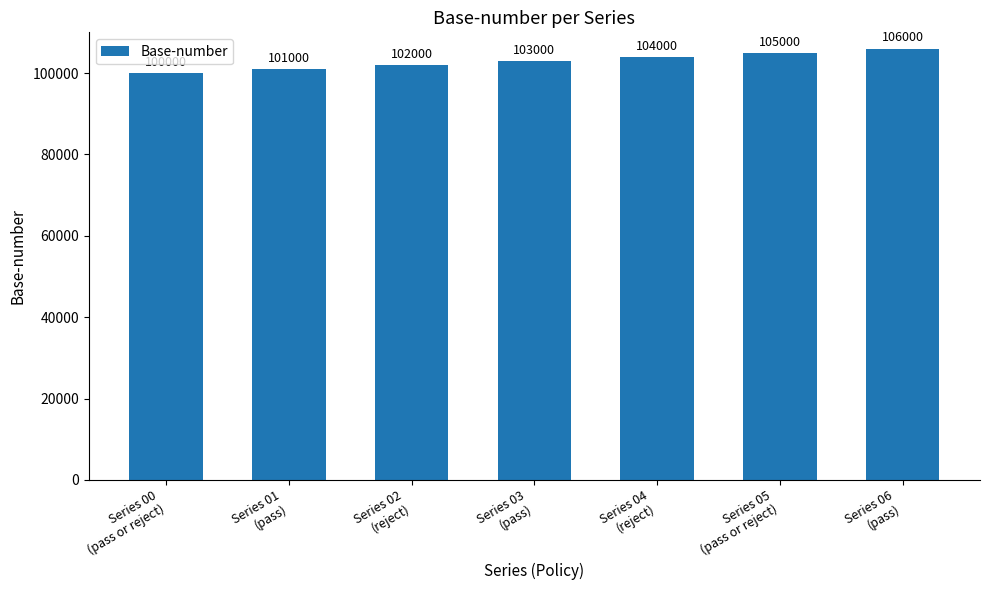

Which category has the highest value across all series?

Series 06
(pass)